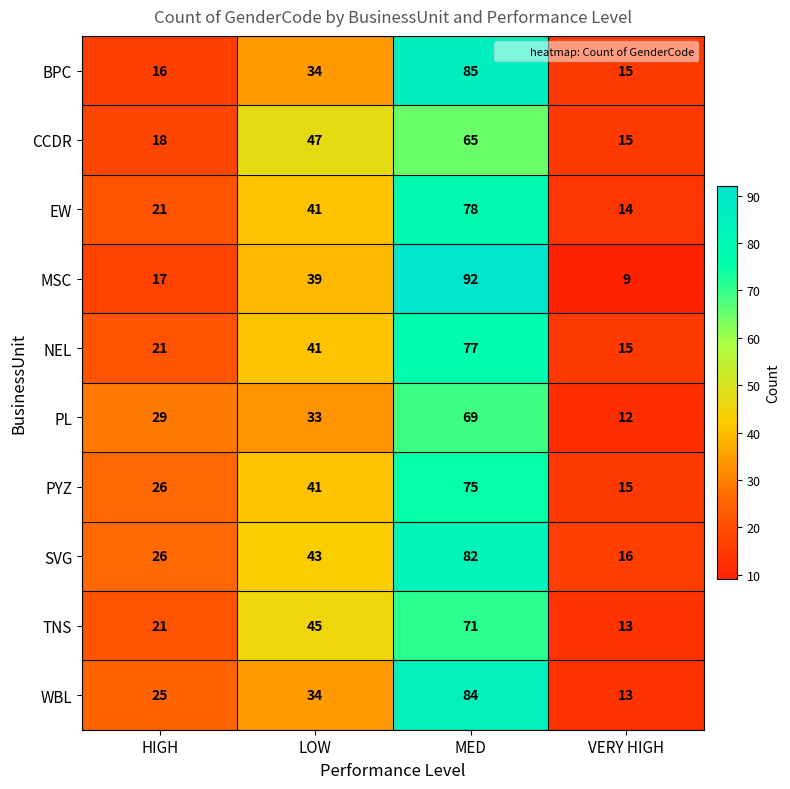

At which category is the sum across all series the highest?

MED